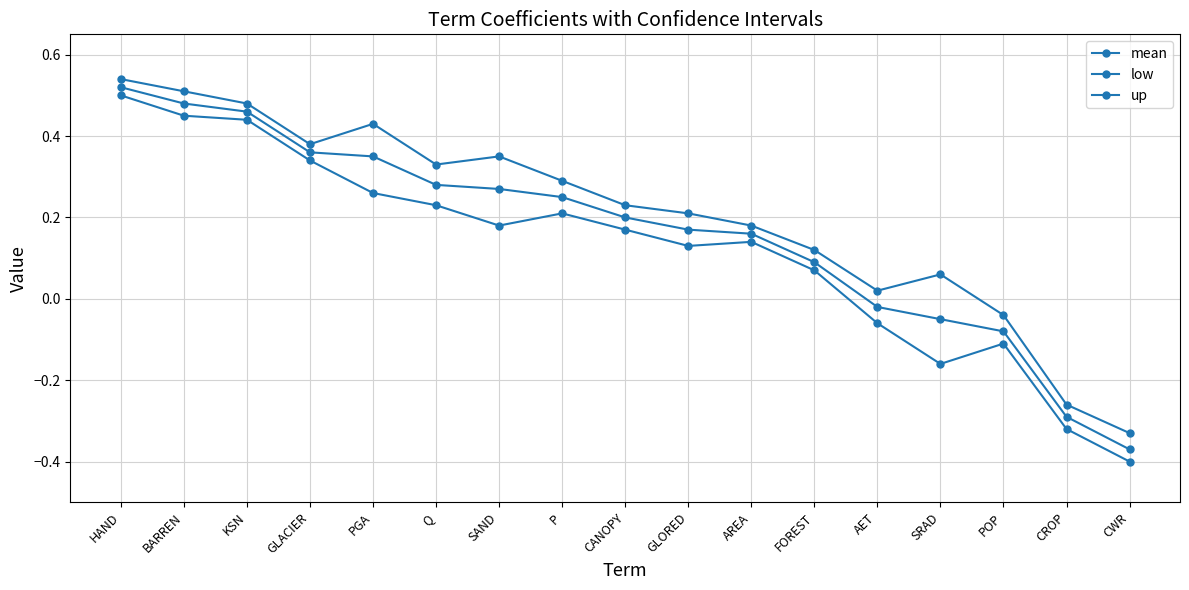

Which has a higher value, SRAD or POP?

SRAD